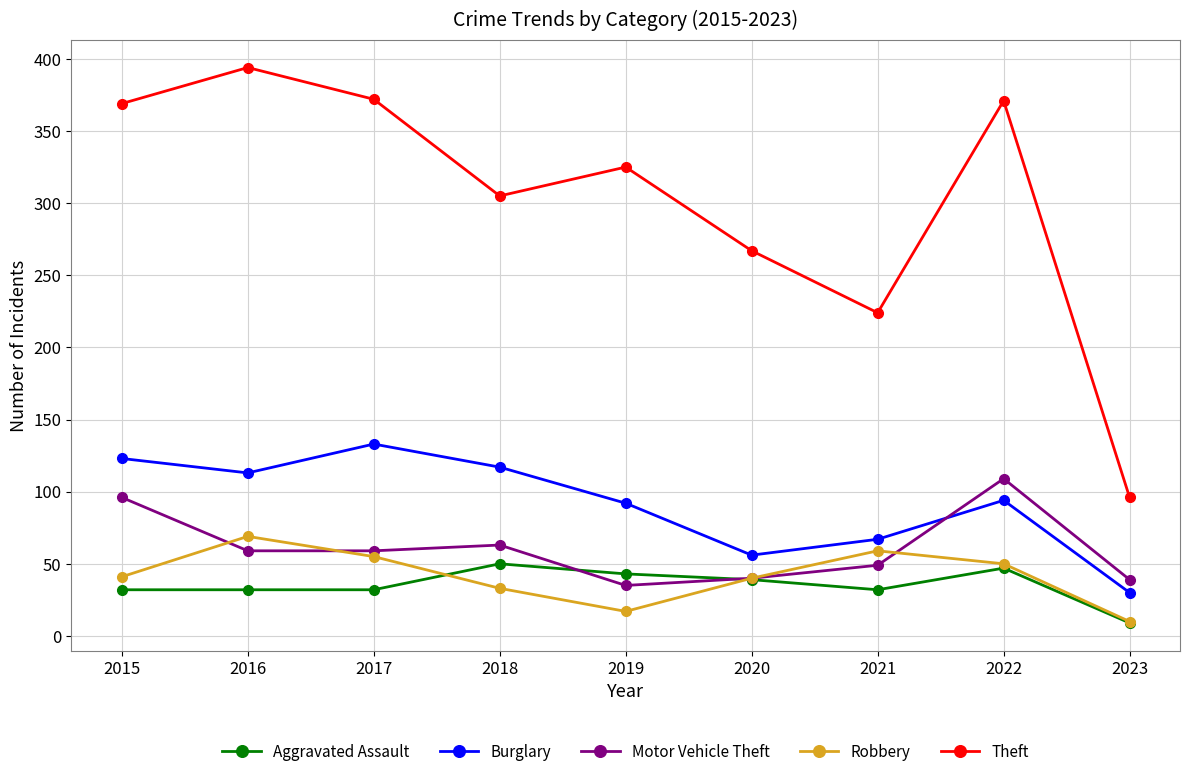

What is the spread (max minus min) of values at 2022?

324